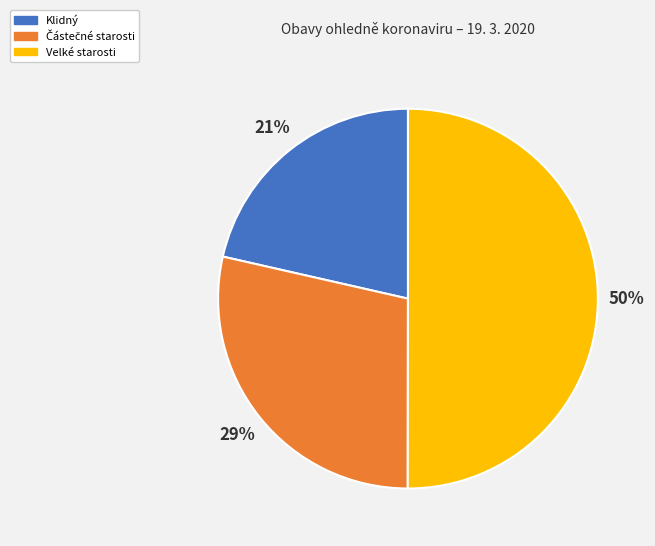

How many segments does this pie chart have?

3